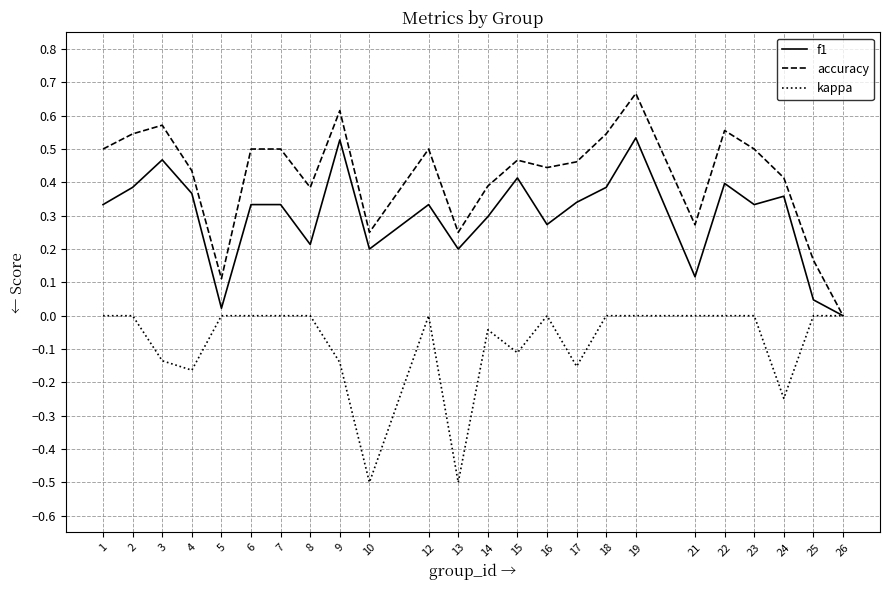

Is it true that kappa equals 0.2 at 6?

False